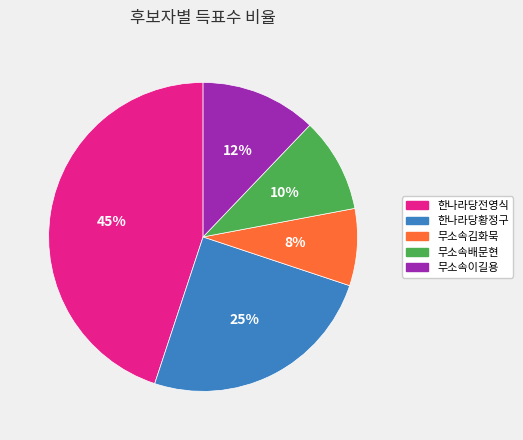

What is the largest slice in the pie chart?

한나라당전영식